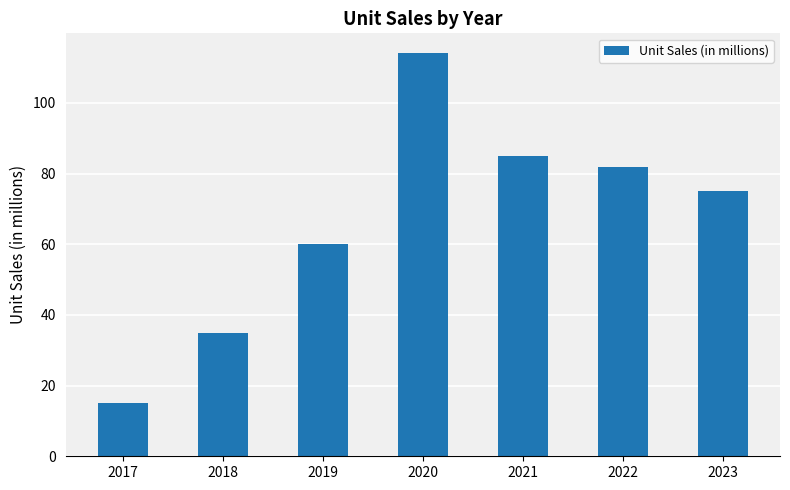

What is the sum of the values at 2021 and 2020?

199